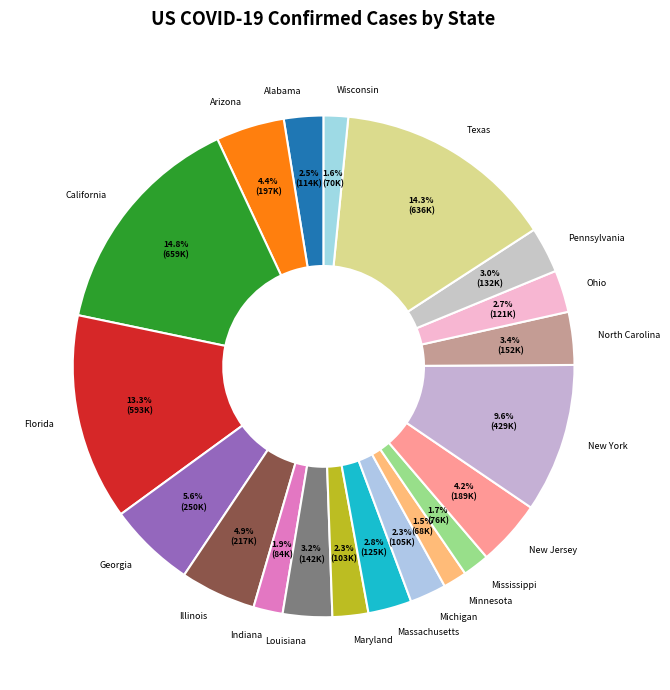

Which slice is the largest?

California